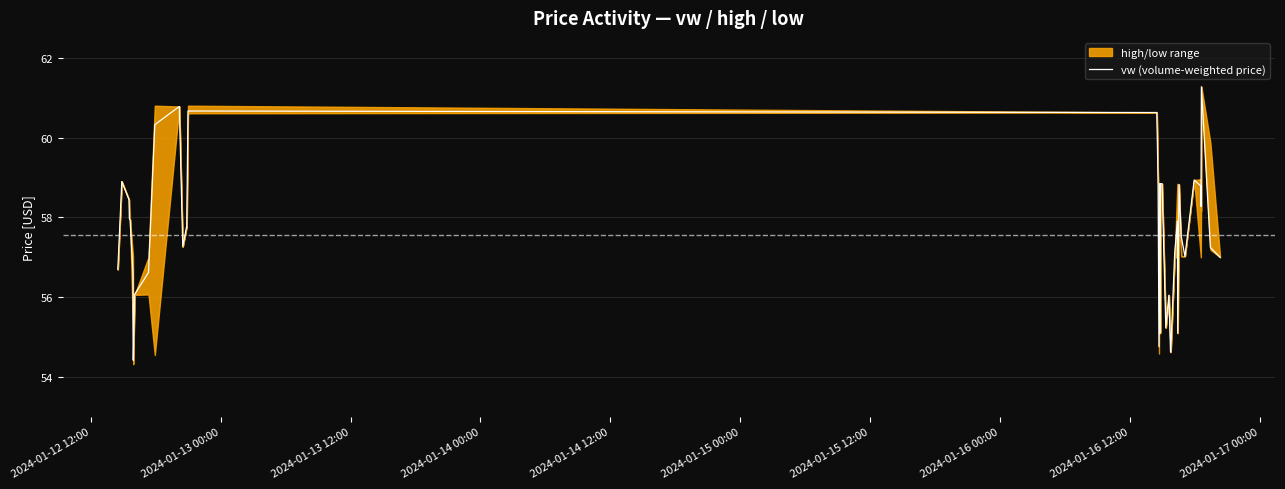

What is the lowest value of the vw (volume-weighted price) series?

54.4